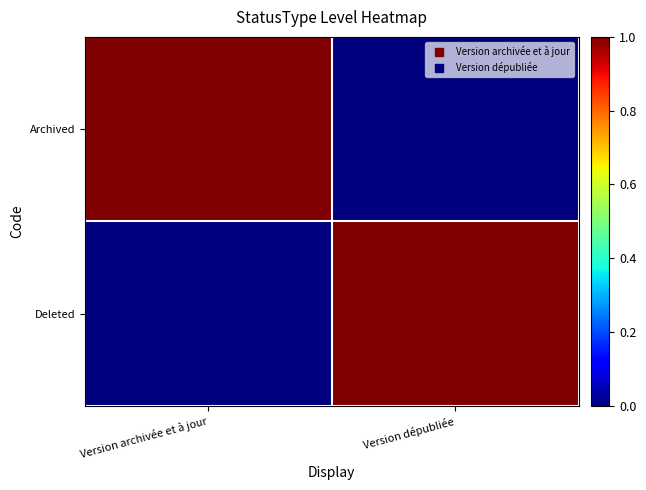

Which series has the largest total across all categories?

Archived